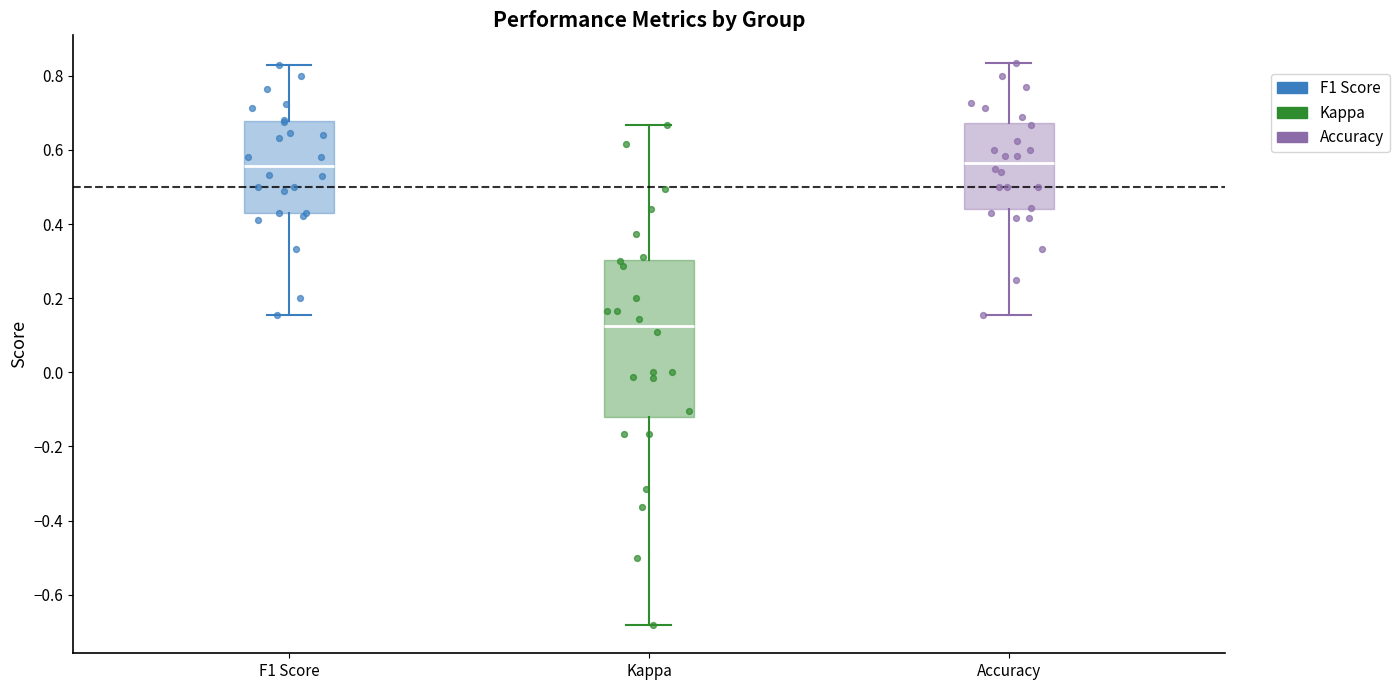

Reading left to right, read every box against the y-axis: the position of its median line, the range the box covers, and the ends of its whiskers. The values are not printed on the chart, so give them approximately, as read against the axis.

F1 Score: median 0.56, box 0.42 to 0.68, whiskers 0.16 to 0.82
Kappa: median 0.12, box -0.12 to 0.30, whiskers -0.68 to 0.66
Accuracy: median 0.56, box 0.44 to 0.68, whiskers 0.16 to 0.84